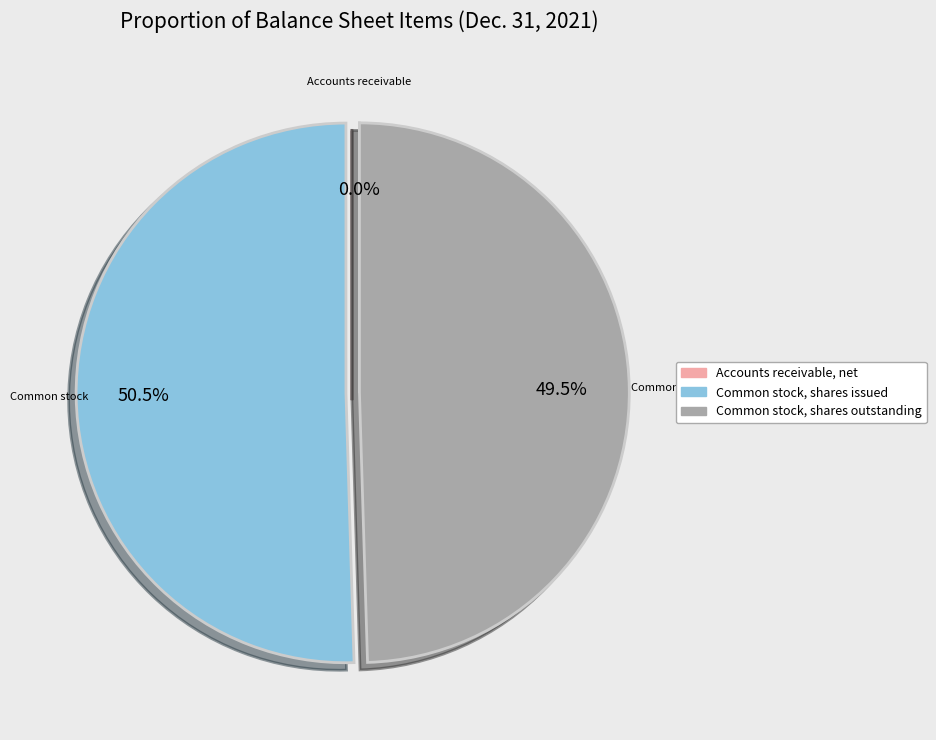

True or false: Common stock, shares issued accounts for 65% of the total.

False